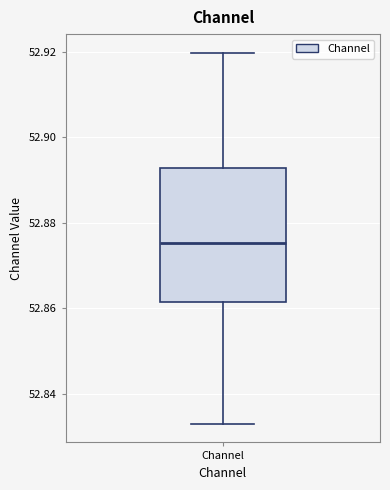

Where does the upper whisker of the box for Channel end on the y-axis? The values are not printed on the chart, so give them approximately, as read against the axis.

52.920